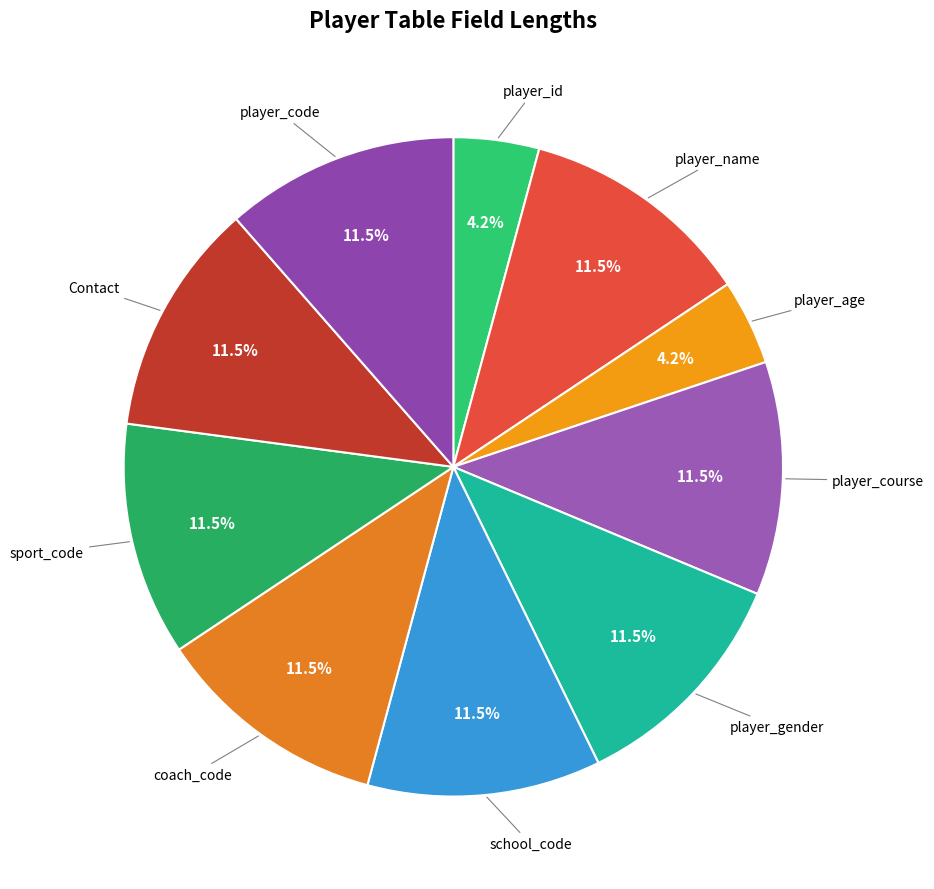

To the nearest percent, what is the average slice percentage?

10%